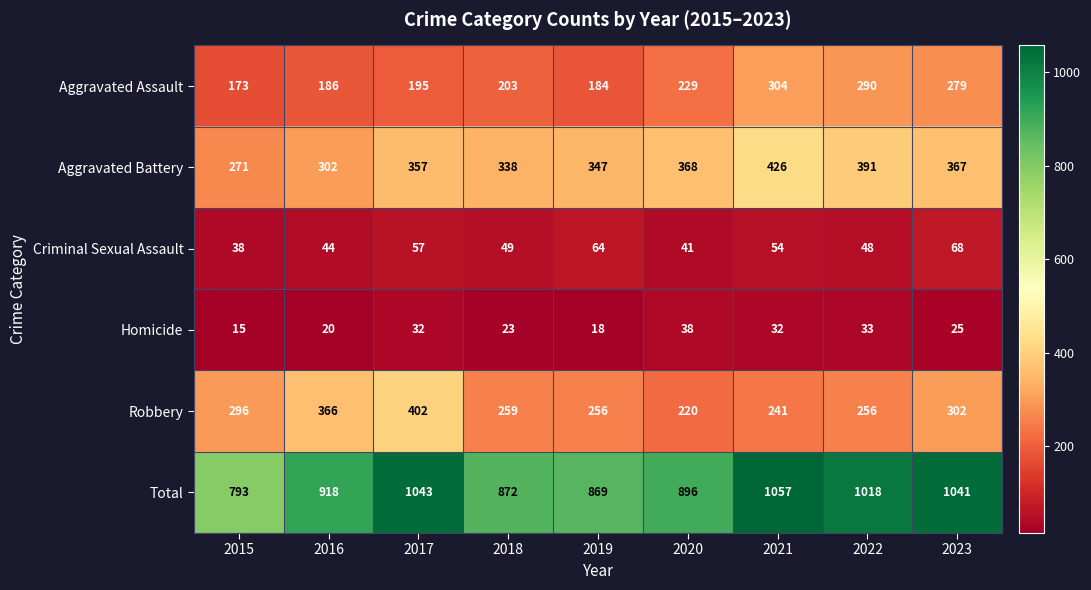

At which label does Homicide first exceed 25?

2017